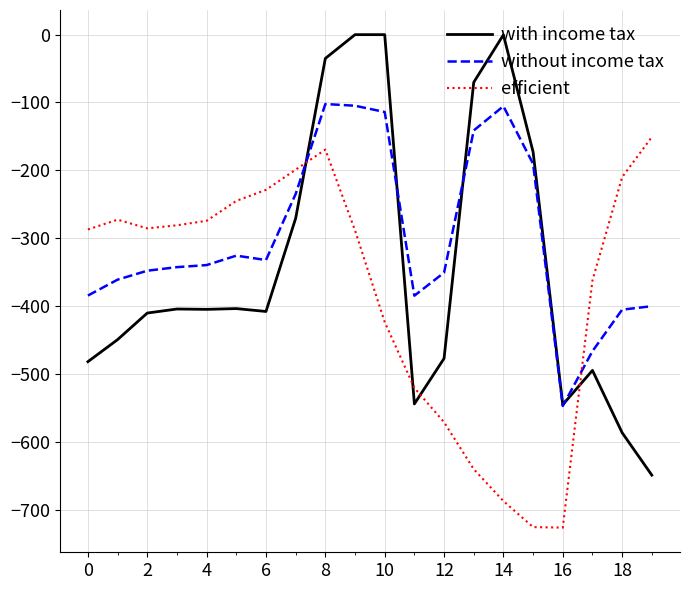

What is the lowest value of the with income tax series?

-649.2